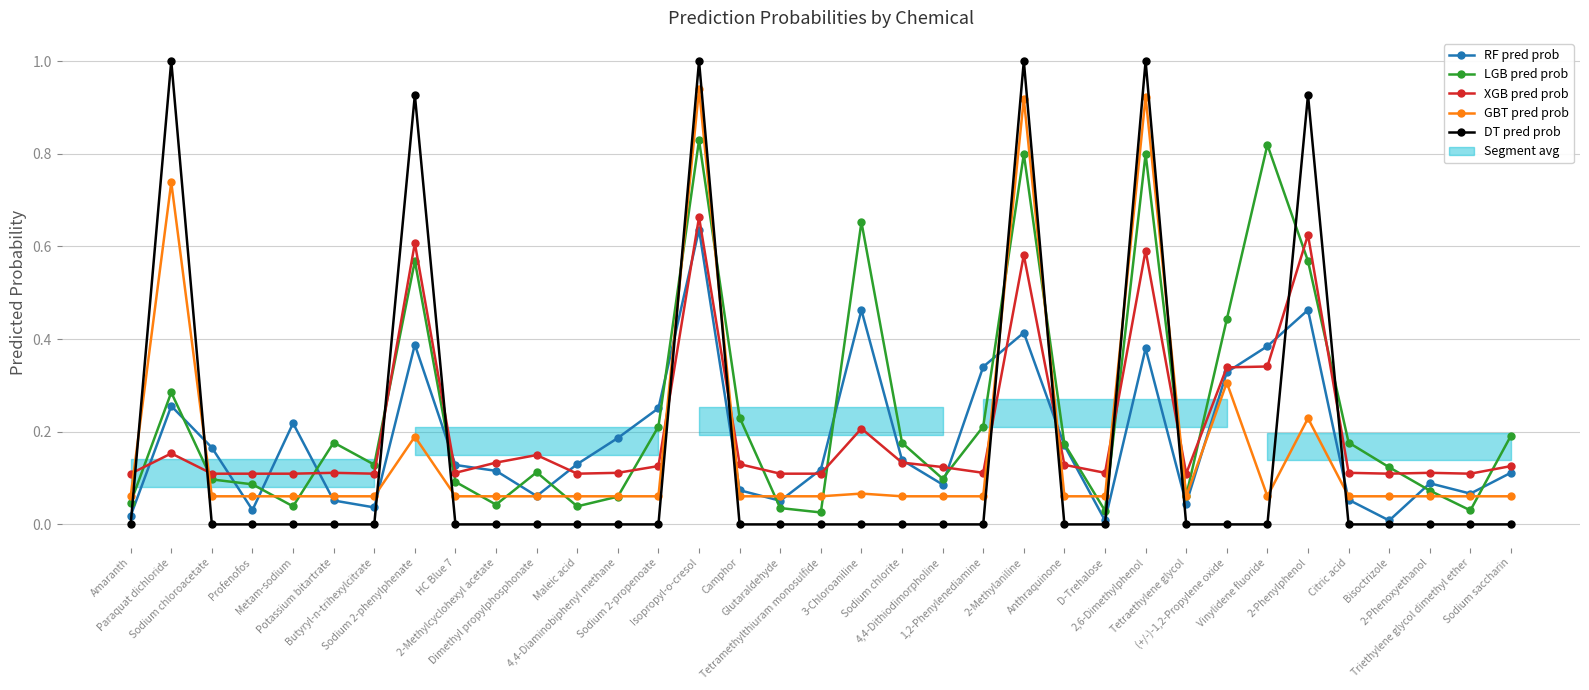

Reading left to right, list all the values displayed in this chart.

RF pred prob: Amaranth=0.0	Paraquat dichloride=0.3	Sodium chloroacetate=0.2	Profenofos=0.0	Metam-sodium=0.2	Potassium bitartrate=0.1	Butyryl-n-trihexylcitrate=0.0	Sodium 2-phenylphenate=0.4	HC Blue 7=0.1	2-Methylcyclohexyl acetate=0.1	Dimethyl propylphosphonate=0.1	Maleic acid=0.1	4,4-Diaminobiphenyl methane=0.2	Sodium 2-propenoate=0.3	Isopropyl-o-cresol=0.6	Camphor=0.1	Glutaraldehyde=0.1	Tetramethylthiuram monosulfide=0.1	3-Chloroaniline=0.5	Sodium chlorite=0.1	4,4-Dithiodimorpholine=0.1	1,2-Phenylenediamine=0.3	2-Methylaniline=0.4	Anthraquinone=0.2	D-Trehalose=0.0	2,6-Dimethylphenol=0.4	Tetraethylene glycol=0.0	(+/-)-1,2-Propylene oxide=0.3	Vinylidene fluoride=0.4	2-Phenylphenol=0.5	Citric acid=0.1	Bisoctrizole=0.0	2-Phenoxyethanol=0.1	Triethylene glycol dimethyl ether=0.1	Sodium saccharin=0.1
LGB pred prob: Amaranth=0.0	Paraquat dichloride=0.3	Sodium chloroacetate=0.1	Profenofos=0.1	Metam-sodium=0.0	Potassium bitartrate=0.2	Butyryl-n-trihexylcitrate=0.1	Sodium 2-phenylphenate=0.6	HC Blue 7=0.1	2-Methylcyclohexyl acetate=0.0	Dimethyl propylphosphonate=0.1	Maleic acid=0.0	4,4-Diaminobiphenyl methane=0.1	Sodium 2-propenoate=0.2	Isopropyl-o-cresol=0.8	Camphor=0.2	Glutaraldehyde=0.0	Tetramethylthiuram monosulfide=0.0	3-Chloroaniline=0.7	Sodium chlorite=0.2	4,4-Dithiodimorpholine=0.1	1,2-Phenylenediamine=0.2	2-Methylaniline=0.8	Anthraquinone=0.2	D-Trehalose=0.0	2,6-Dimethylphenol=0.8	Tetraethylene glycol=0.1	(+/-)-1,2-Propylene oxide=0.4	Vinylidene fluoride=0.8	2-Phenylphenol=0.6	Citric acid=0.2	Bisoctrizole=0.1	2-Phenoxyethanol=0.1	Triethylene glycol dimethyl ether=0.0	Sodium saccharin=0.2
XGB pred prob: Amaranth=0.1	Paraquat dichloride=0.2	Sodium chloroacetate=0.1	Profenofos=0.1	Metam-sodium=0.1	Potassium bitartrate=0.1	Butyryl-n-trihexylcitrate=0.1	Sodium 2-phenylphenate=0.6	HC Blue 7=0.1	2-Methylcyclohexyl acetate=0.1	Dimethyl propylphosphonate=0.1	Maleic acid=0.1	4,4-Diaminobiphenyl methane=0.1	Sodium 2-propenoate=0.1	Isopropyl-o-cresol=0.7	Camphor=0.1	Glutaraldehyde=0.1	Tetramethylthiuram monosulfide=0.1	3-Chloroaniline=0.2	Sodium chlorite=0.1	4,4-Dithiodimorpholine=0.1	1,2-Phenylenediamine=0.1	2-Methylaniline=0.6	Anthraquinone=0.1	D-Trehalose=0.1	2,6-Dimethylphenol=0.6	Tetraethylene glycol=0.1	(+/-)-1,2-Propylene oxide=0.3	Vinylidene fluoride=0.3	2-Phenylphenol=0.6	Citric acid=0.1	Bisoctrizole=0.1	2-Phenoxyethanol=0.1	Triethylene glycol dimethyl ether=0.1	Sodium saccharin=0.1
GBT pred prob: Amaranth=0.1	Paraquat dichloride=0.7	Sodium chloroacetate=0.1	Profenofos=0.1	Metam-sodium=0.1	Potassium bitartrate=0.1	Butyryl-n-trihexylcitrate=0.1	Sodium 2-phenylphenate=0.2	HC Blue 7=0.1	2-Methylcyclohexyl acetate=0.1	Dimethyl propylphosphonate=0.1	Maleic acid=0.1	4,4-Diaminobiphenyl methane=0.1	Sodium 2-propenoate=0.1	Isopropyl-o-cresol=0.9	Camphor=0.1	Glutaraldehyde=0.1	Tetramethylthiuram monosulfide=0.1	3-Chloroaniline=0.1	Sodium chlorite=0.1	4,4-Dithiodimorpholine=0.1	1,2-Phenylenediamine=0.1	2-Methylaniline=0.9	Anthraquinone=0.1	D-Trehalose=0.1	2,6-Dimethylphenol=0.9	Tetraethylene glycol=0.1	(+/-)-1,2-Propylene oxide=0.3	Vinylidene fluoride=0.1	2-Phenylphenol=0.2	Citric acid=0.1	Bisoctrizole=0.1	2-Phenoxyethanol=0.1	Triethylene glycol dimethyl ether=0.1	Sodium saccharin=0.1
DT pred prob: Amaranth=0.0	Paraquat dichloride=1.0	Sodium chloroacetate=0.0	Profenofos=0.0	Metam-sodium=0.0	Potassium bitartrate=0.0	Butyryl-n-trihexylcitrate=0.0	Sodium 2-phenylphenate=0.9	HC Blue 7=0.0	2-Methylcyclohexyl acetate=0.0	Dimethyl propylphosphonate=0.0	Maleic acid=0.0	4,4-Diaminobiphenyl methane=0.0	Sodium 2-propenoate=0.0	Isopropyl-o-cresol=1.0	Camphor=0.0	Glutaraldehyde=0.0	Tetramethylthiuram monosulfide=0.0	3-Chloroaniline=0.0	Sodium chlorite=0.0	4,4-Dithiodimorpholine=0.0	1,2-Phenylenediamine=0.0	2-Methylaniline=1.0	Anthraquinone=0.0	D-Trehalose=0.0	2,6-Dimethylphenol=1.0	Tetraethylene glycol=0.0	(+/-)-1,2-Propylene oxide=0.0	Vinylidene fluoride=0.0	2-Phenylphenol=0.9	Citric acid=0.0	Bisoctrizole=0.0	2-Phenoxyethanol=0.0	Triethylene glycol dimethyl ether=0.0	Sodium saccharin=0.0